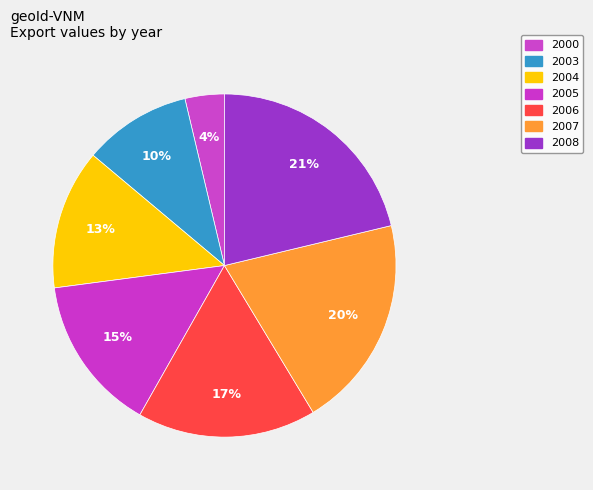

How many slices are in this pie chart?

7